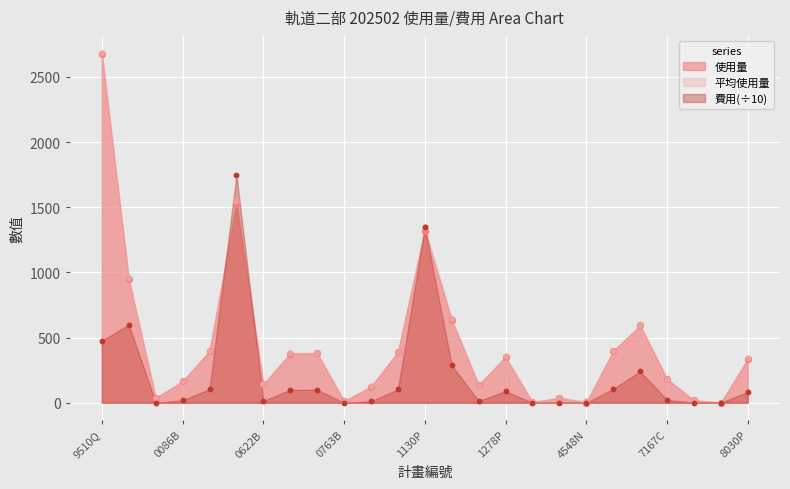

At how many categories does at least one series exceed 339?

13